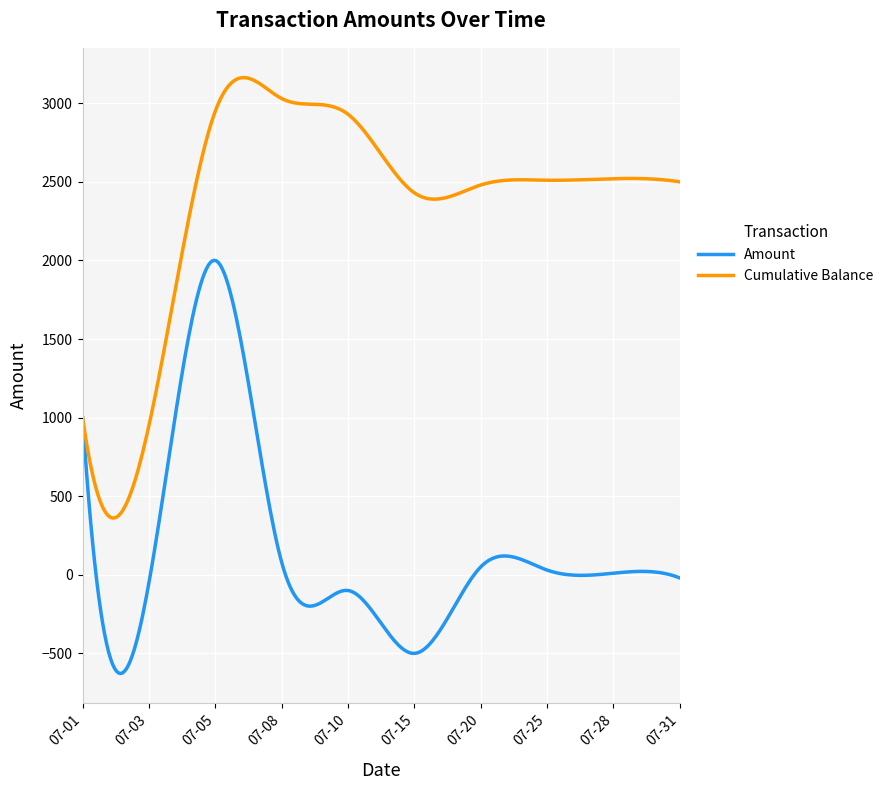

Which series has the largest total across all categories?

Cumulative Balance